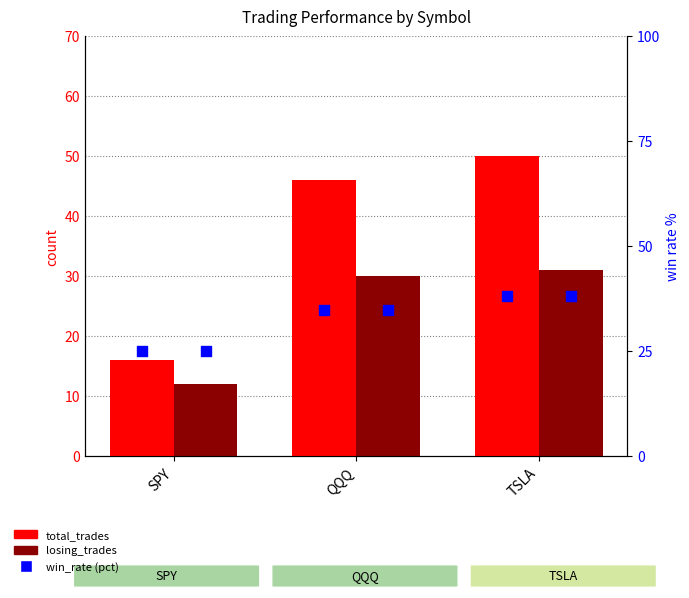

What is the total value across all series at QQQ?

110.8